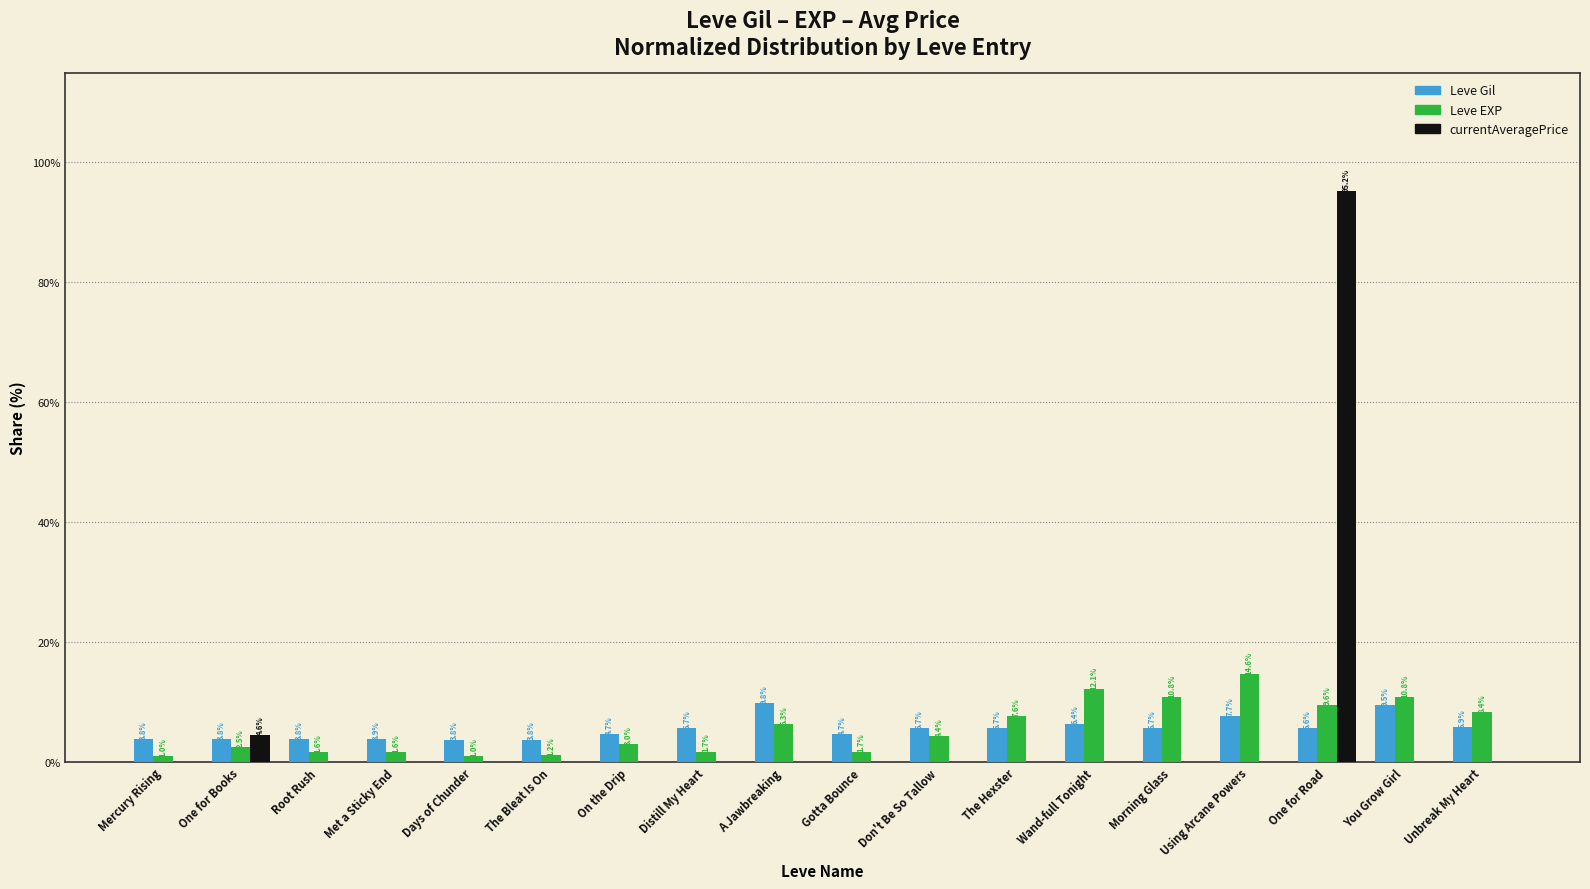

What is the total value across all series at Morning Glass?

16.5